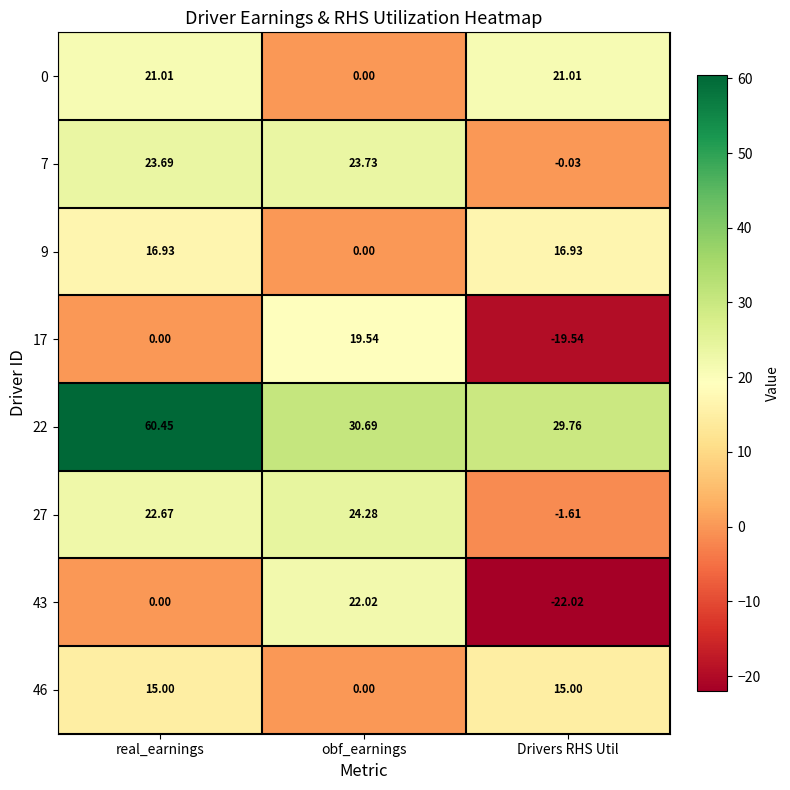

Where is 22 nearest to the value 45?

obf_earnings